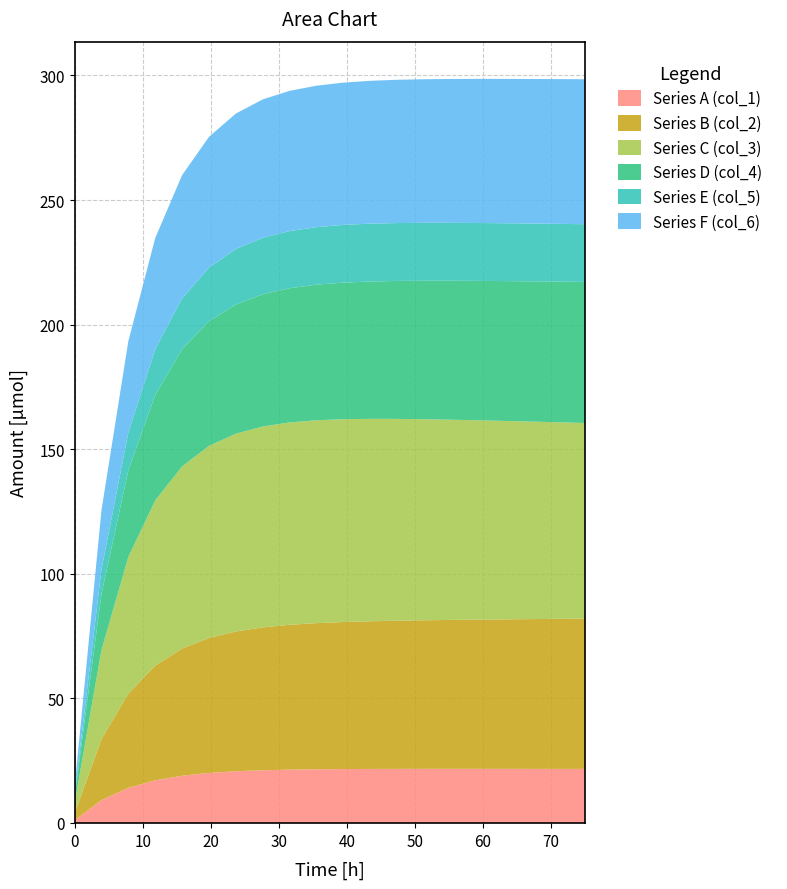

What is the maximum value for Series A (col_1)?

21.7